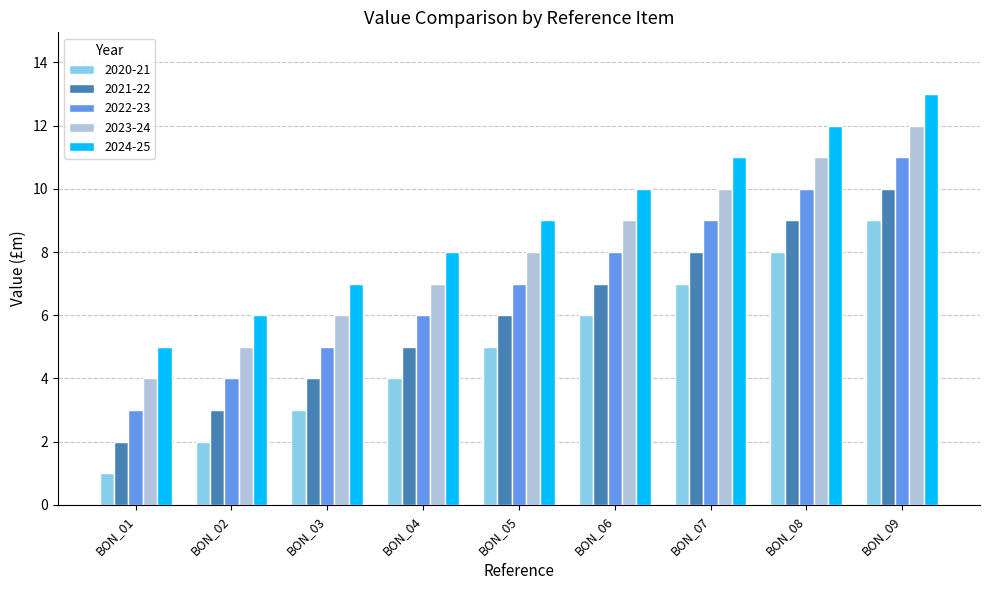

At which category does the chart reach its peak across all series?

BON_09